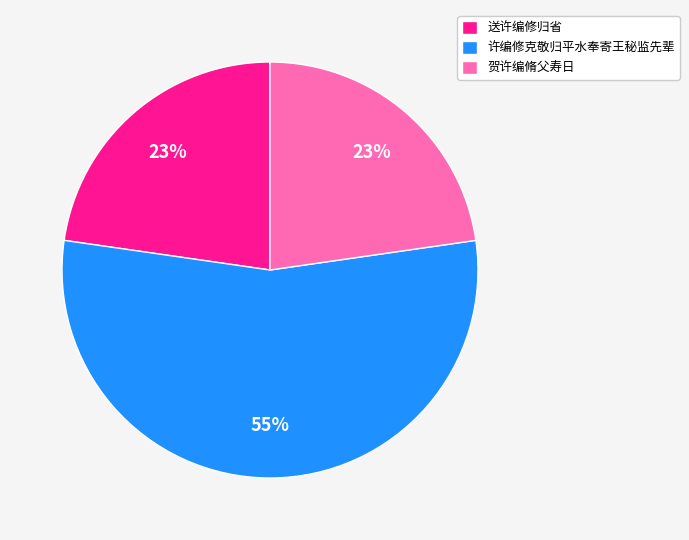

What is the largest slice in the pie chart?

许编修克敬归平水奉寄王秘监先辈